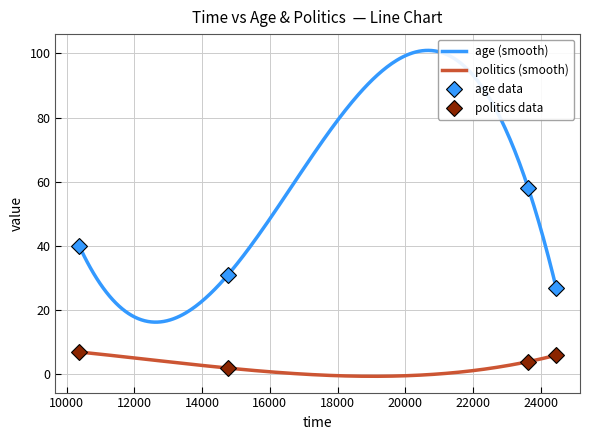

Is it true that politics equals 2 at 14763?

True